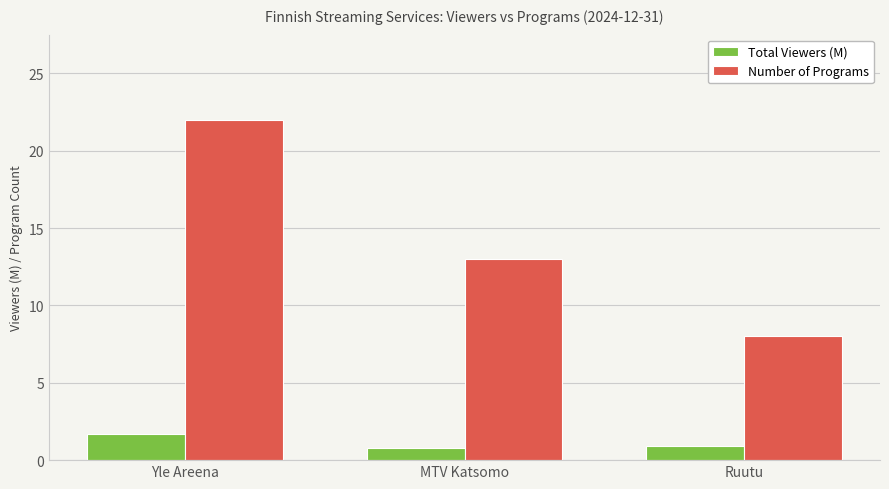

Is it true that Number of Programs equals 3.4 at Ruutu?

False